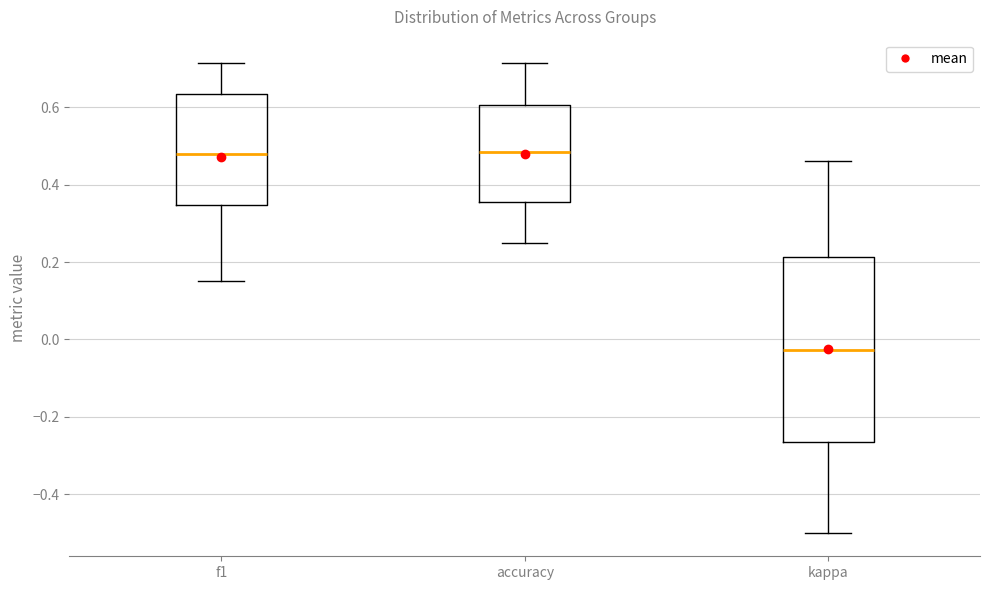

Comparing the boxes themselves (not the whiskers), which one is the tallest?

kappa